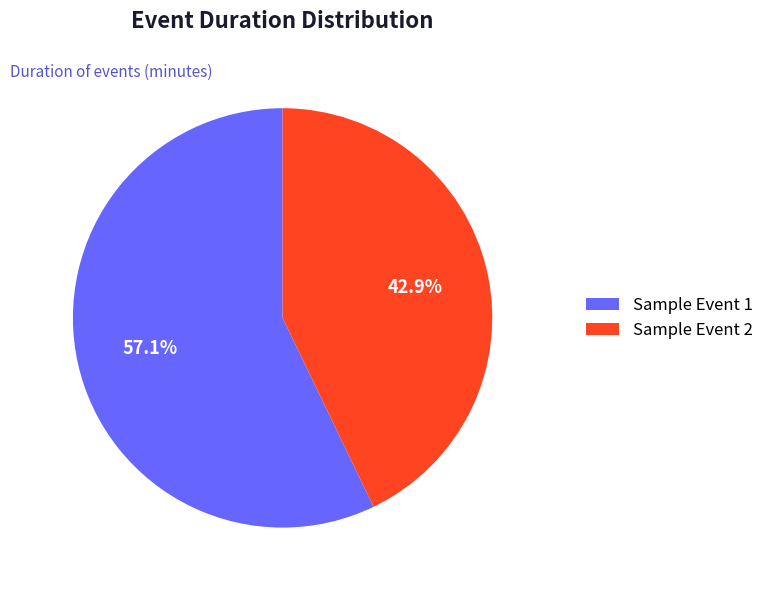

Does Sample Event 2 represent more than half of the total?

No